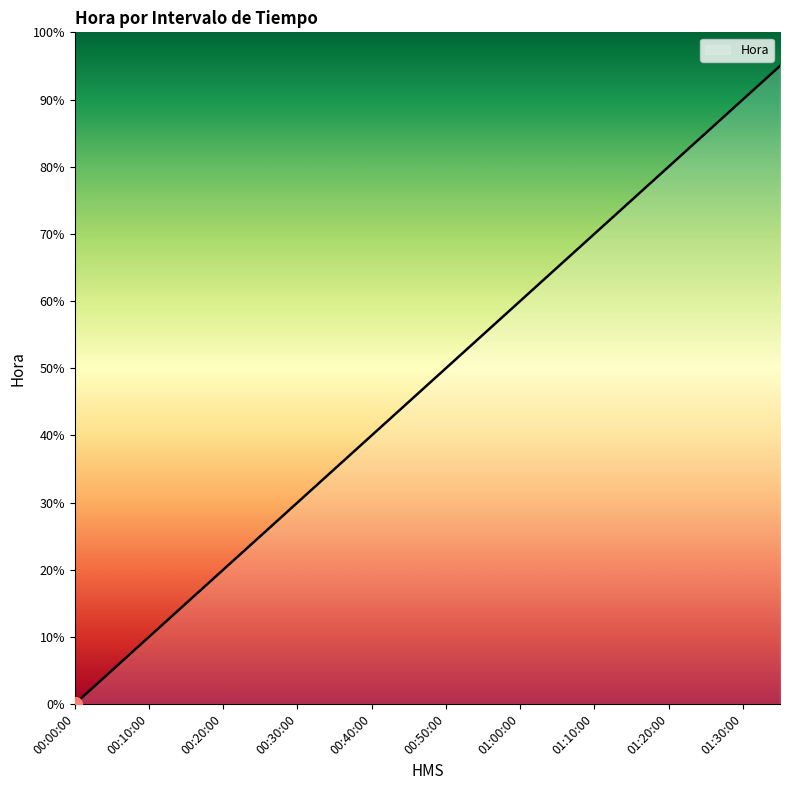

What is the greatest value displayed?

95